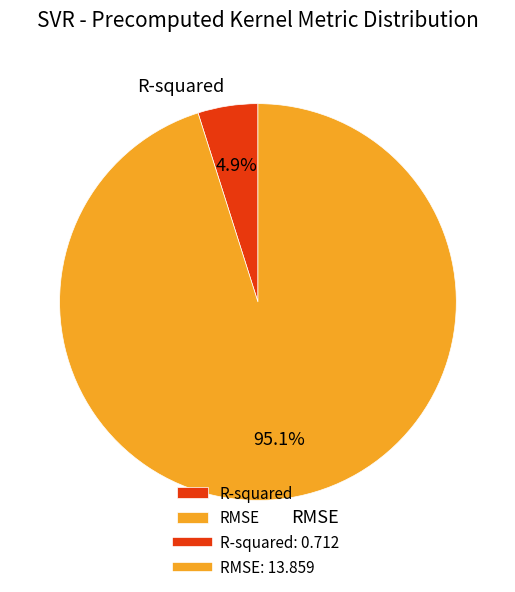

Between R-squared and RMSE, which is larger?

RMSE